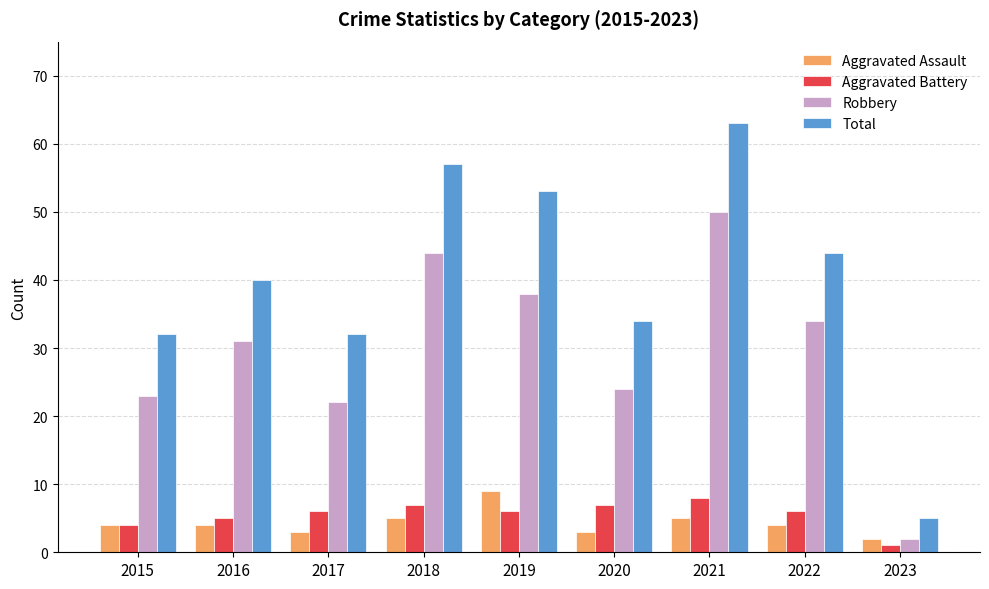

Rank the series by their maximum value, from lowest to highest.

Aggravated Battery, Aggravated Assault, Robbery, Total